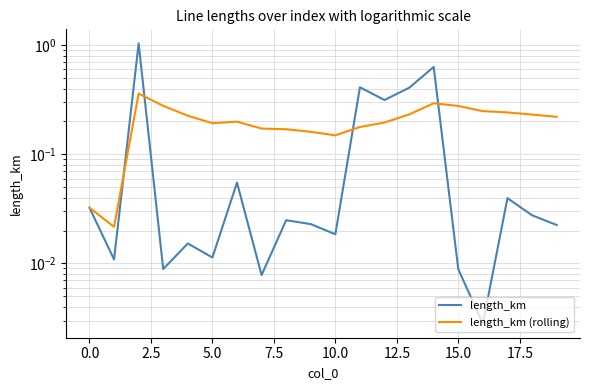

List the series in order of their overall mean, lowest first.

length_km, length_km (rolling)